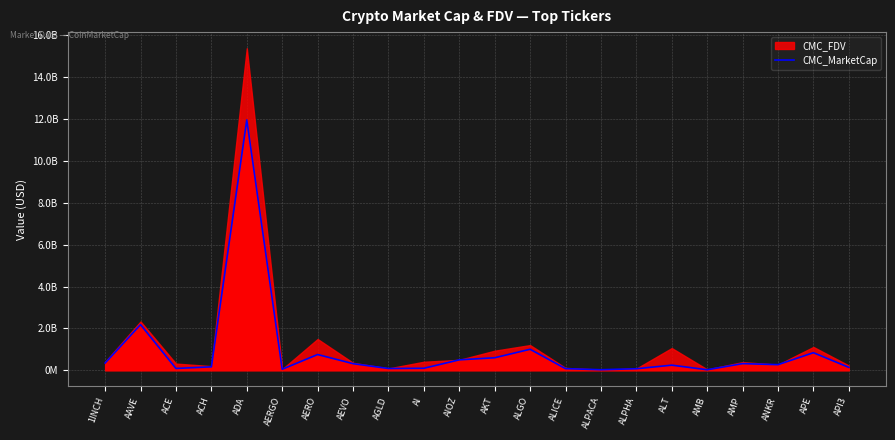

How many interior local peaks (higher than both neighbors) does the data have?

7